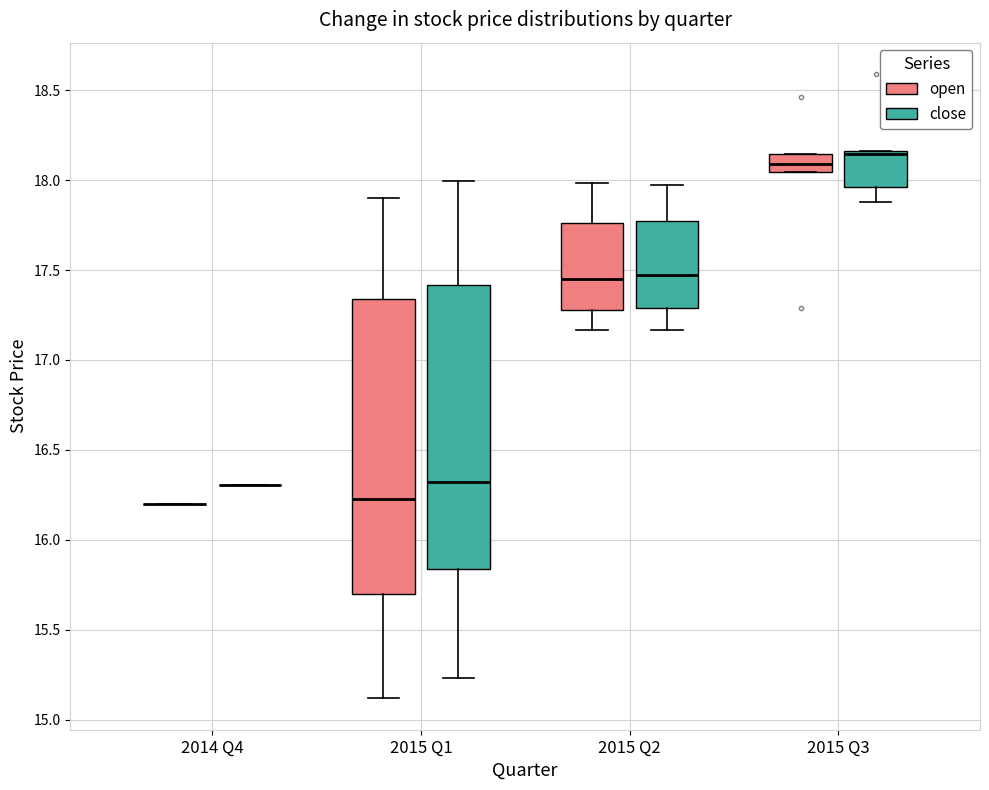

Which box is the tallest, from its lower edge to its upper edge?

2015 Q1 (open)